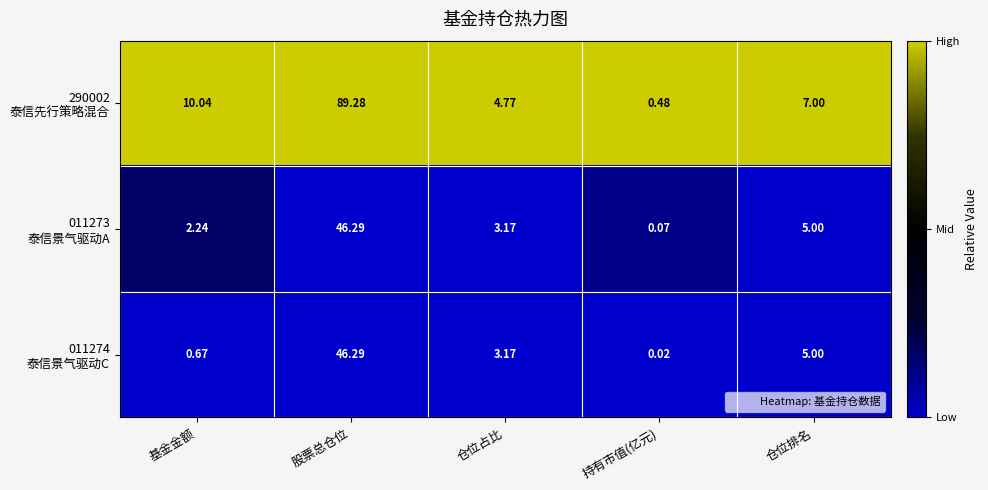

At which category is the sum across all series the highest?

股票总仓位